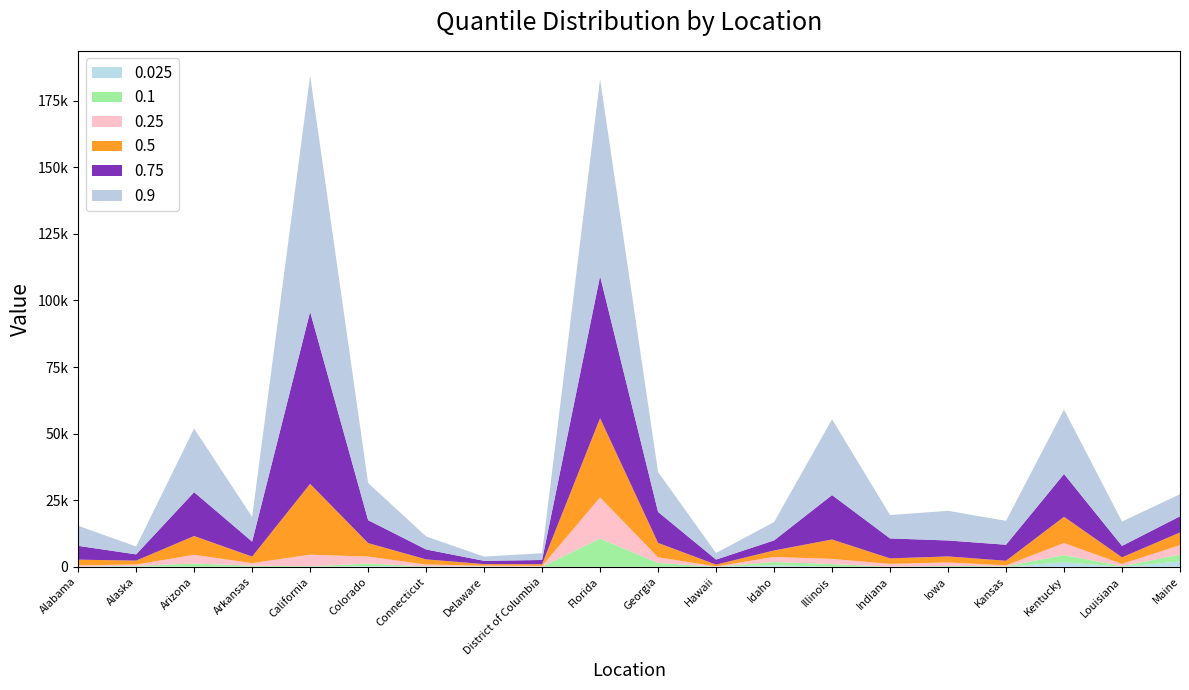

Reading left to right, extract all data points from this chart.

0.025: 0	107	1	0	0	211	0	0	0	0	0	0	566	5	0	0	0	1677	0	1956
0.1: 38	238	1222	391	199	974	126	92	50	10607	1423	22	1197	997	34	305	154	2692	222	2610
0.25: 479	479	3246	962	4333	2624	712	320	268	15433	2100	119	1899	1932	1048	1311	350	4537	835	3538
0.5: 2137	1475	7062	2451	26585	5074	1923	580	641	29747	5418	652	2446	7292	2056	2256	1731	9832	2469	4764
0.75: 5194	2340	16463	5625	64614	8605	3723	1219	1569	53326	11637	1893	3765	16681	7489	5986	6022	16085	4294	6067
0.9: 7535	2955	23908	9273	88772	13958	4904	1605	2551	74045	14989	2473	6903	28457	8796	11142	8979	24211	9149	8310